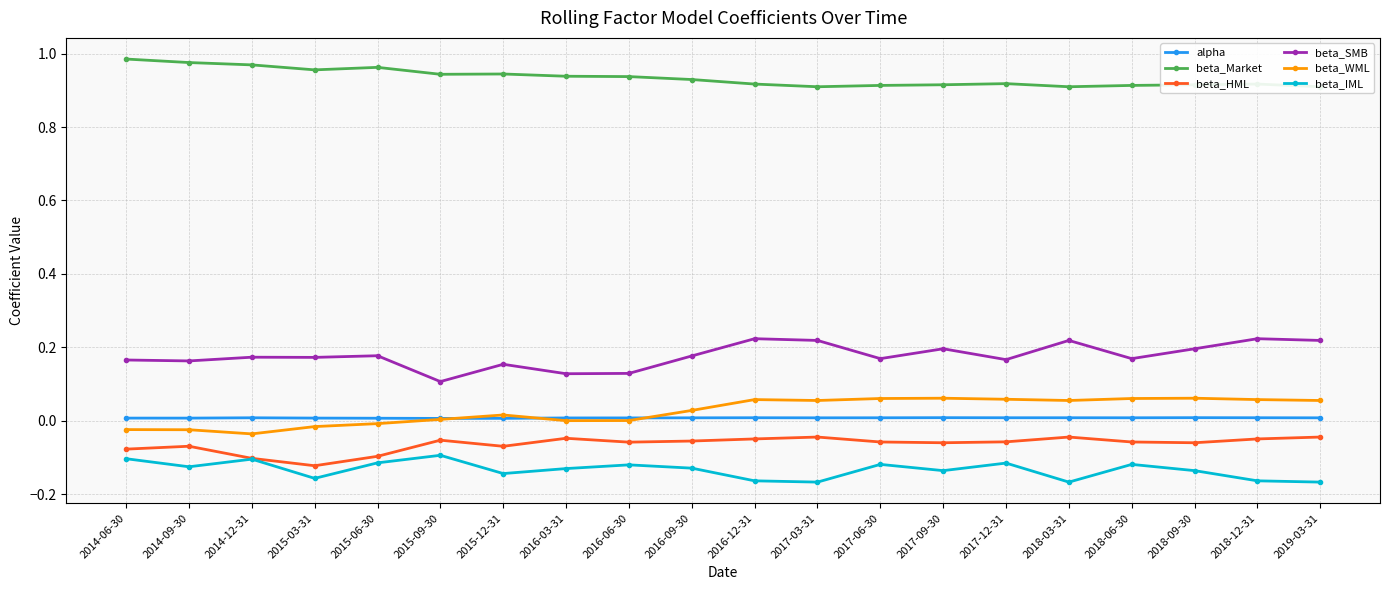

True or false: beta_Market has more than 1 interior local peaks.

True